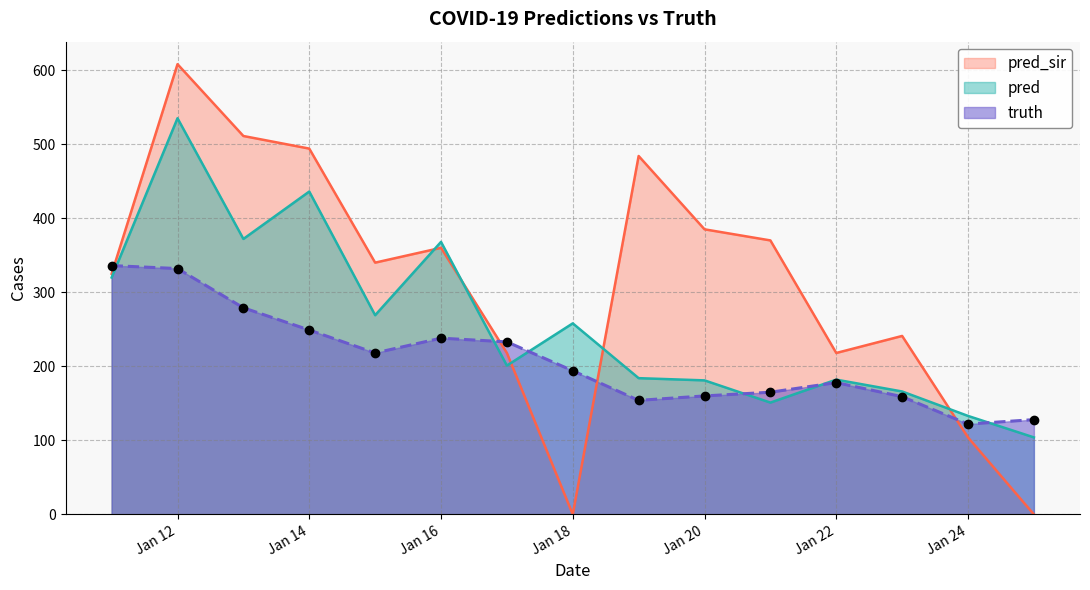

What is the highest value of the truth series?

336.0